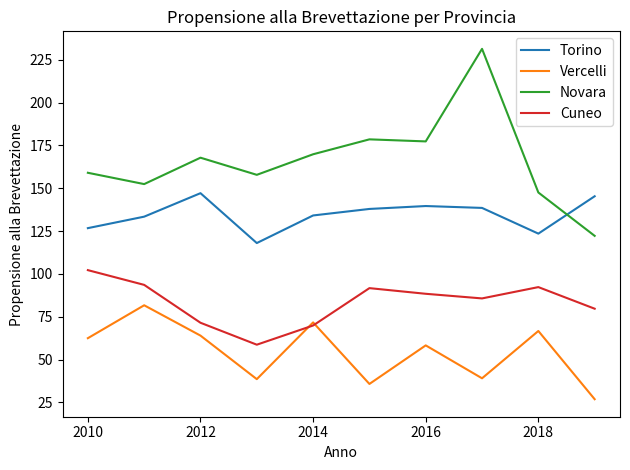

Which series has the largest total across all categories?

Novara